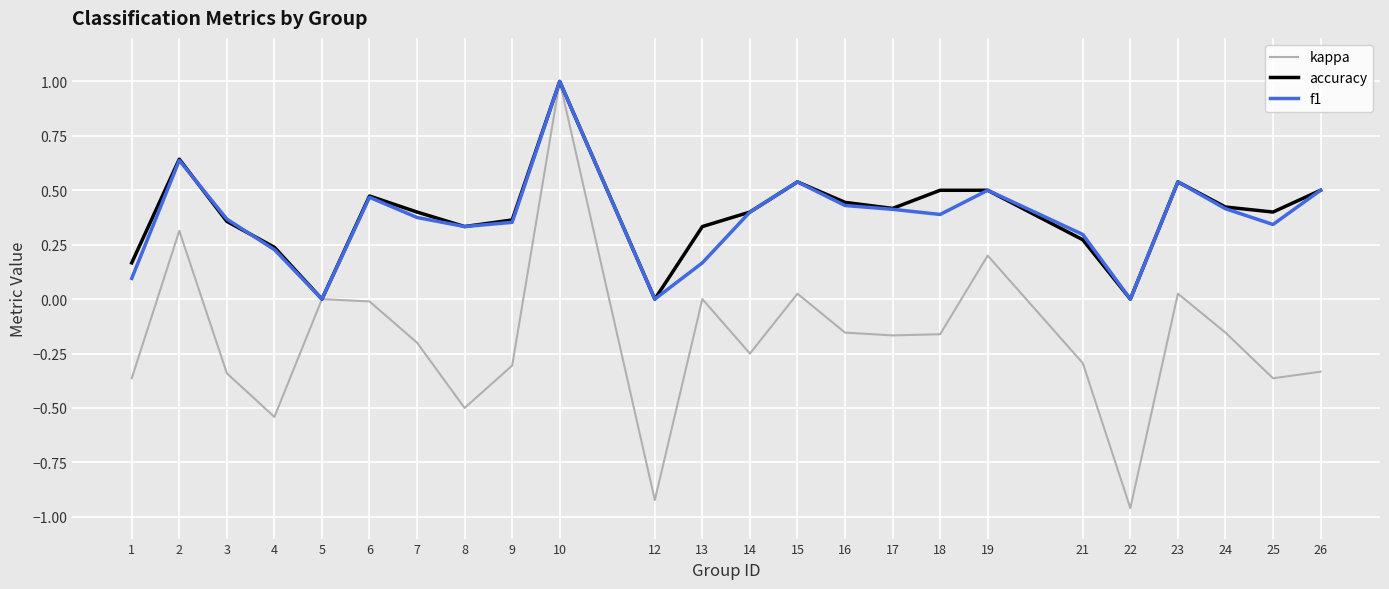

What is the difference between the maximum and minimum values in the accuracy series?

1.0